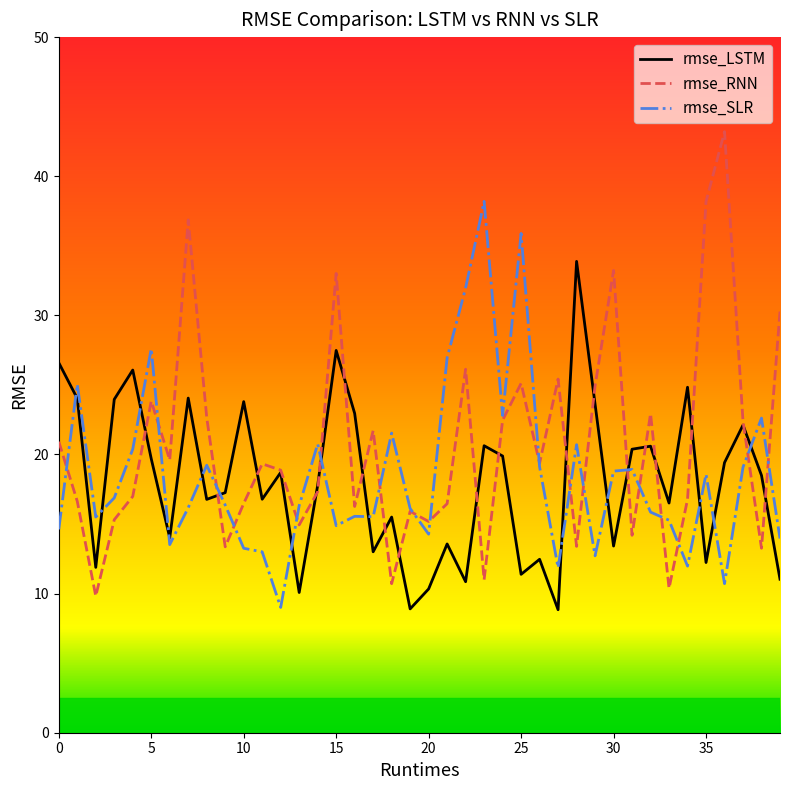

Does the chart have visible grid lines?

No